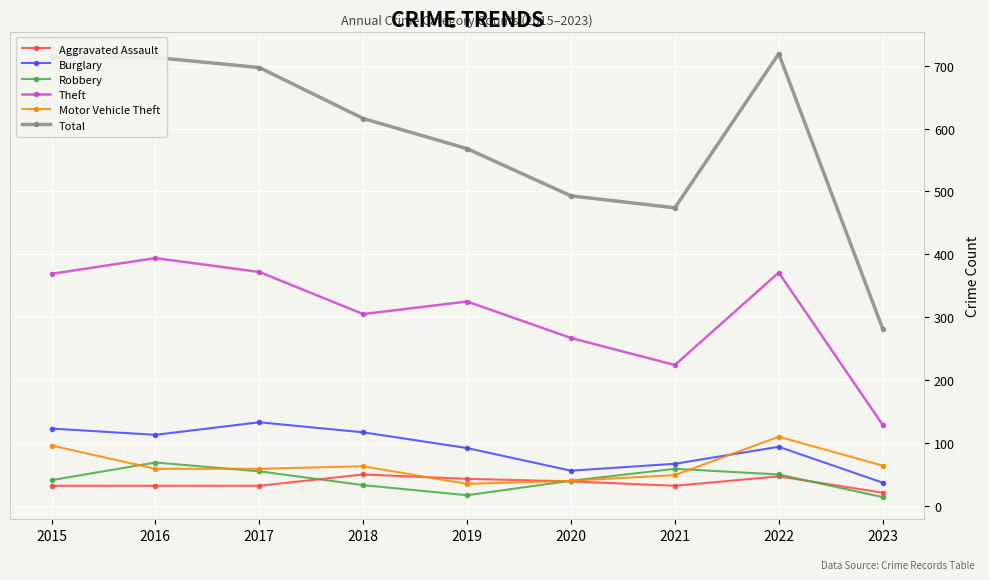

Which series has the largest total across all categories?

Total